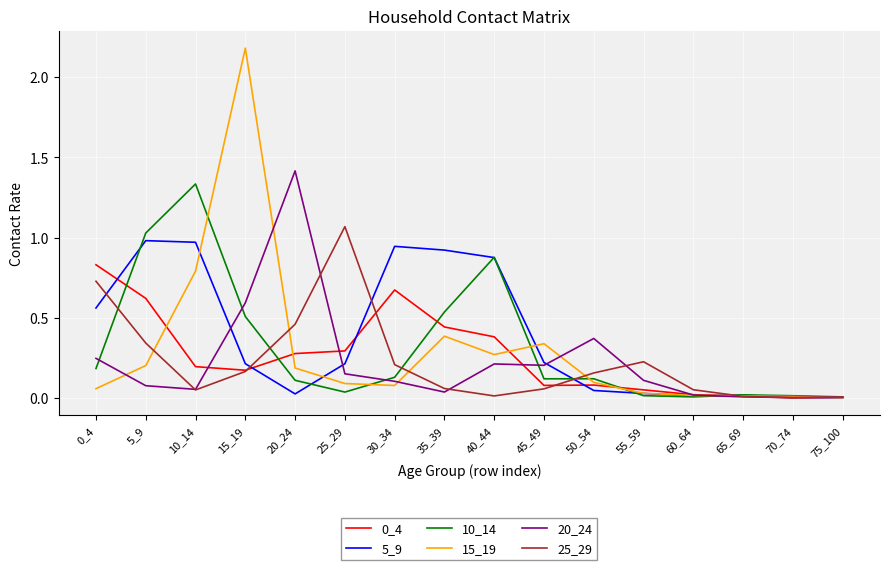

Is the value of 5_9 at 40_44 greater than the value of 20_24 at 40_44?

Yes